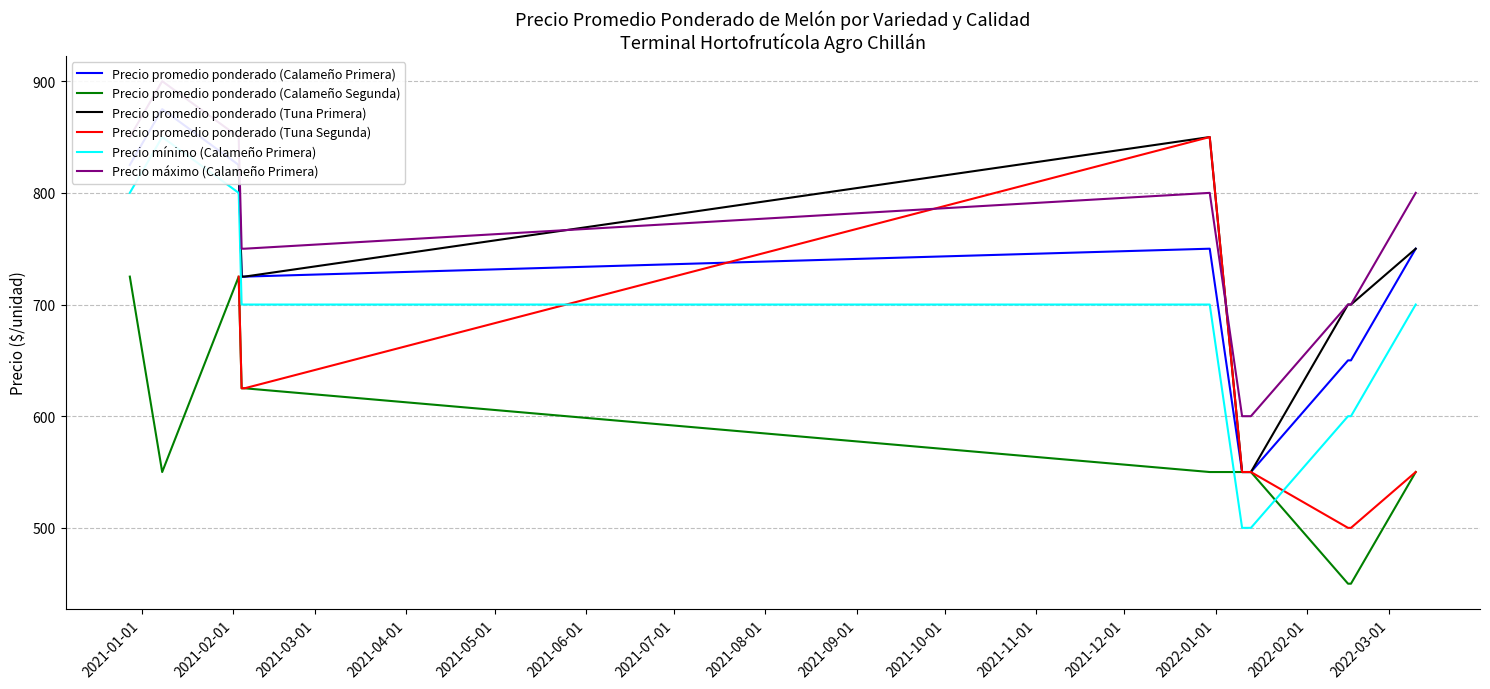

At which label is Precio promedio ponderado (Tuna Segunda) closest to 612?

2021-02-03